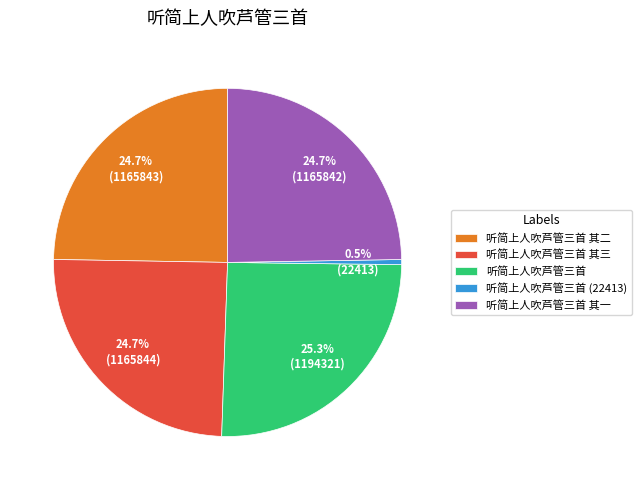

To the nearest percent, what is the difference between the 听简上人吹芦管三首 其二 and 听简上人吹芦管三首 slice percentages?

1%